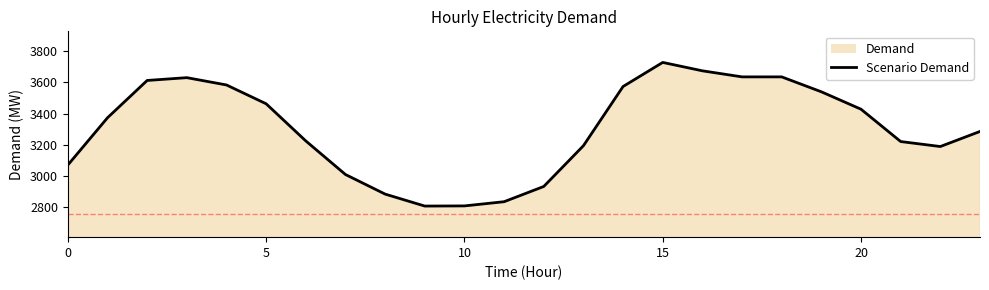

How many points are lower than both their immediate neighbors (excluding endpoints)?

2